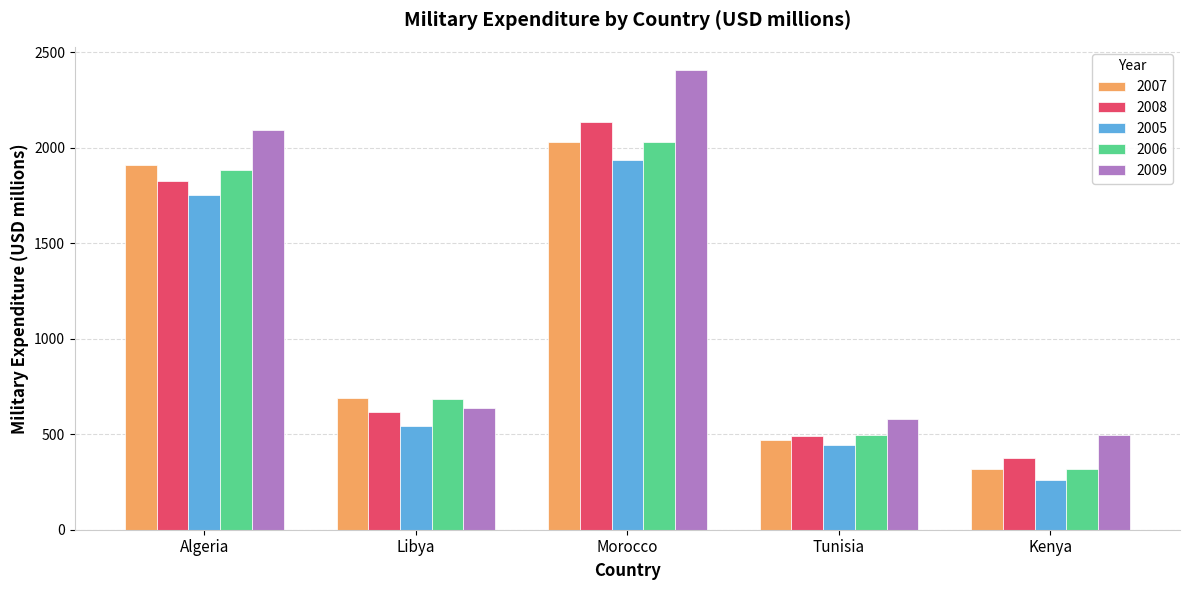

What is the sum of the 2007 values at Libya and Kenya?

1007.7